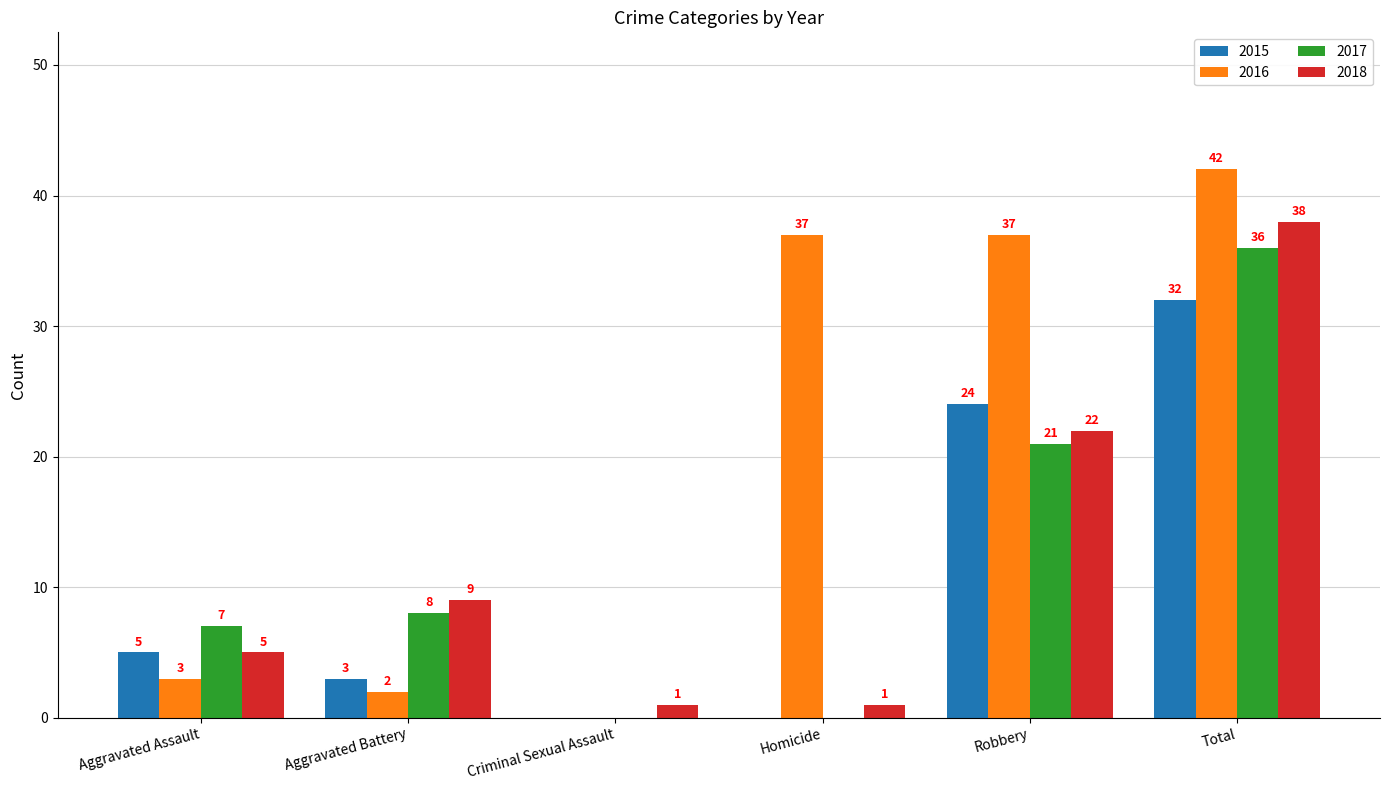

Which series changed the most between Aggravated Assault and Total?

2016